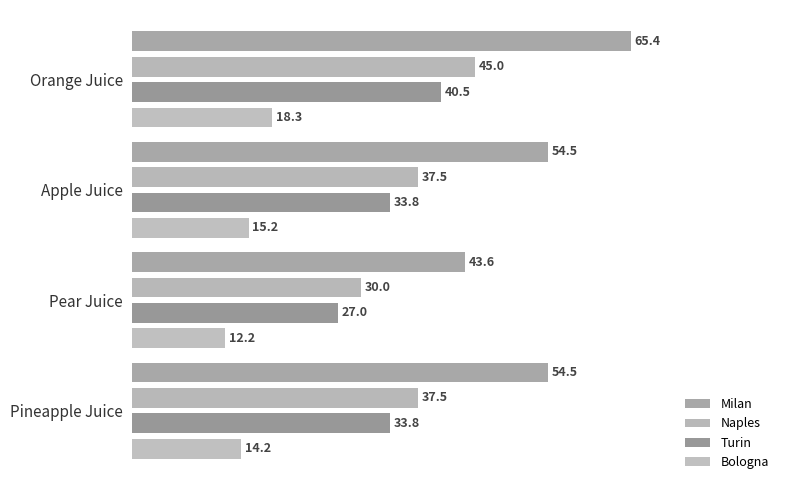

What is the difference between the maximum and minimum values in the Naples series?

15.0